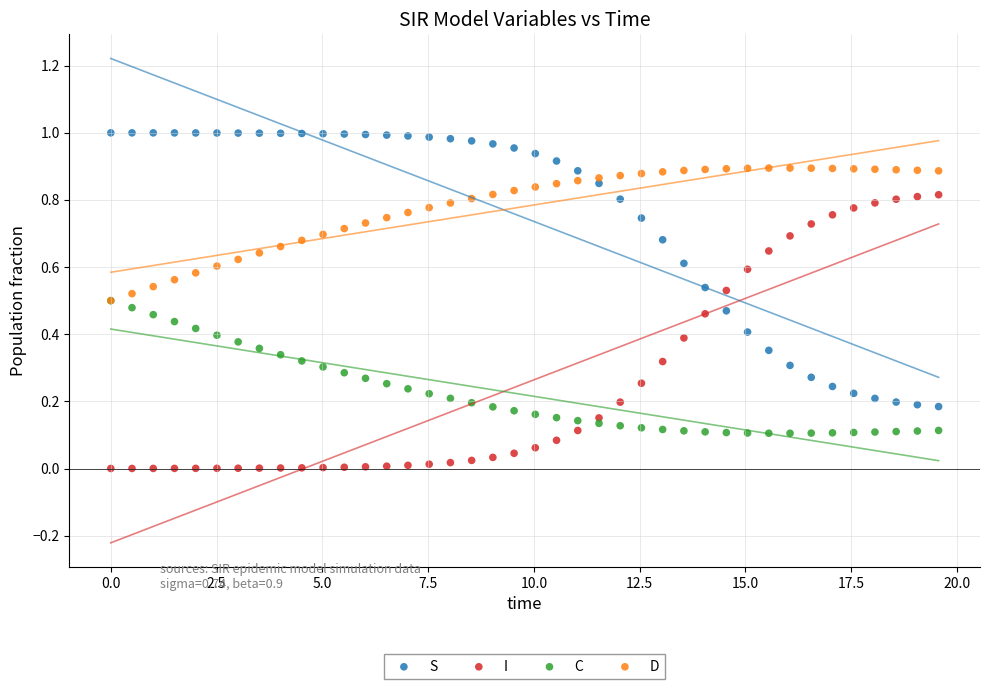

What are all the series names shown in the legend?

S, I, C, D